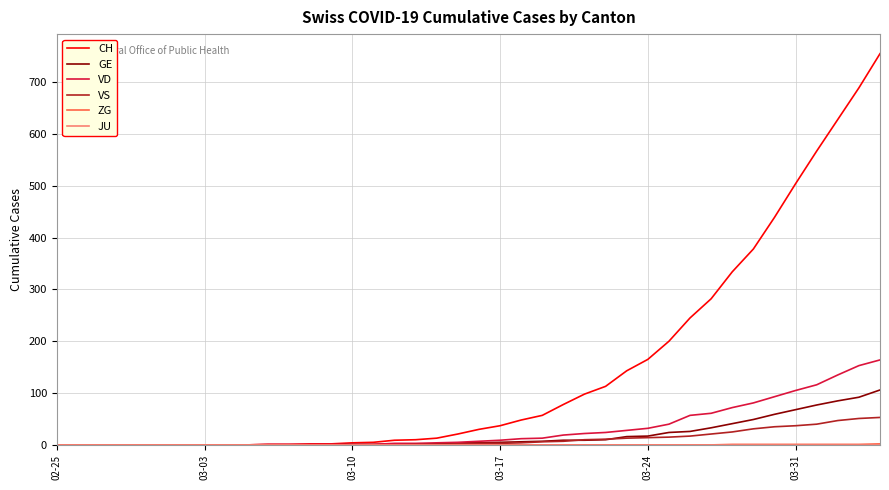

What is the maximum value shown in the chart?

755